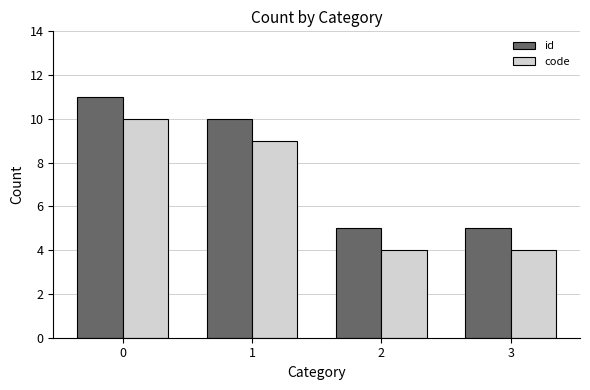

What is the approximate value of code at 2?

4